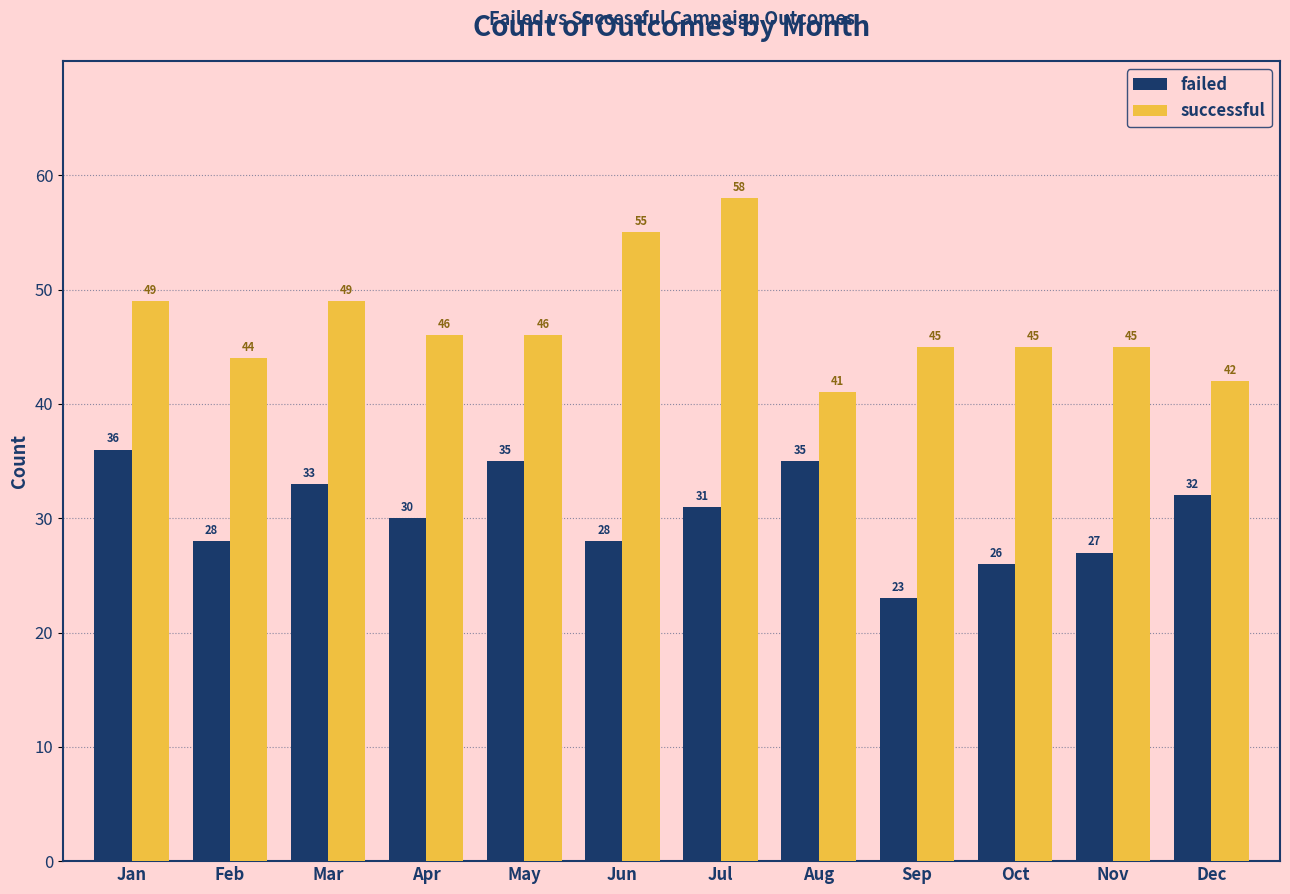

Which series has the widest spread of values?

successful